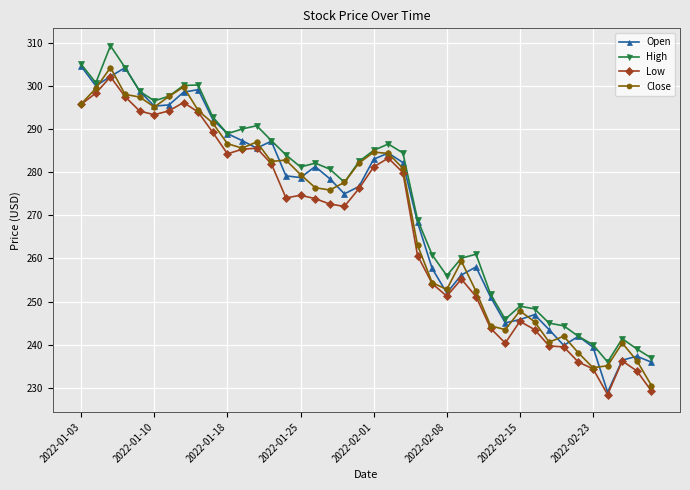

What is the greatest value displayed?

309.3